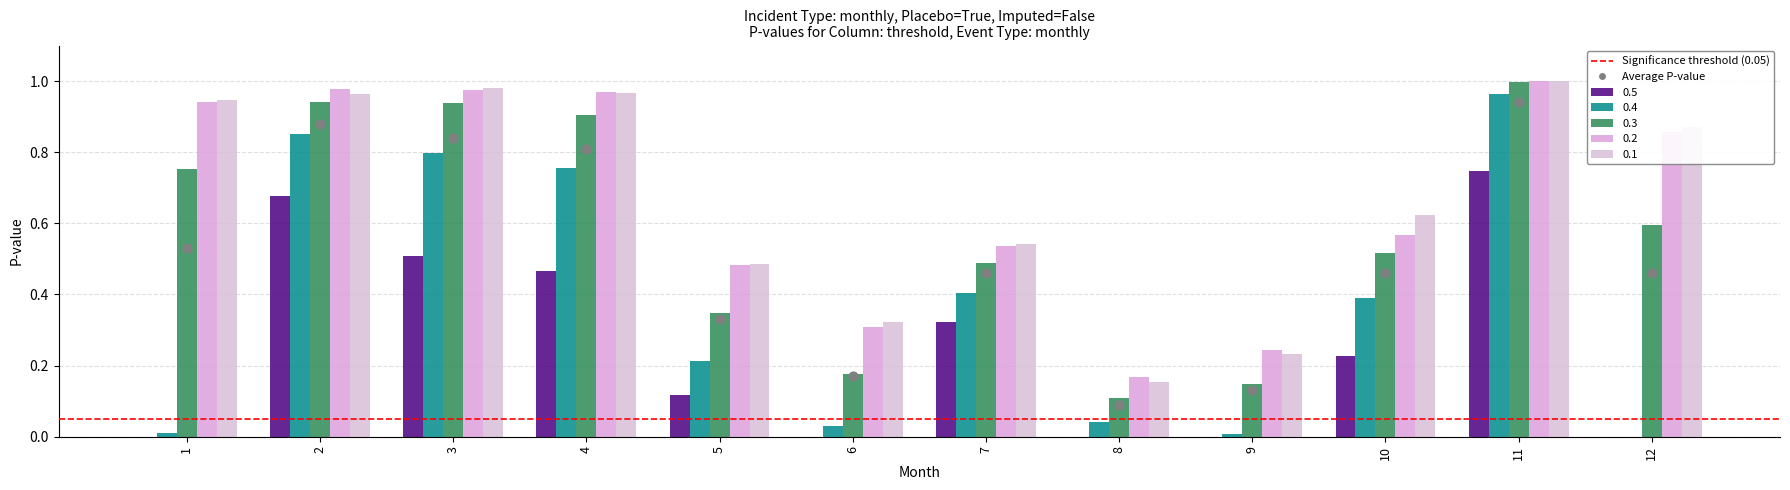

Which series has the largest Y range (max minus min)?

0.4